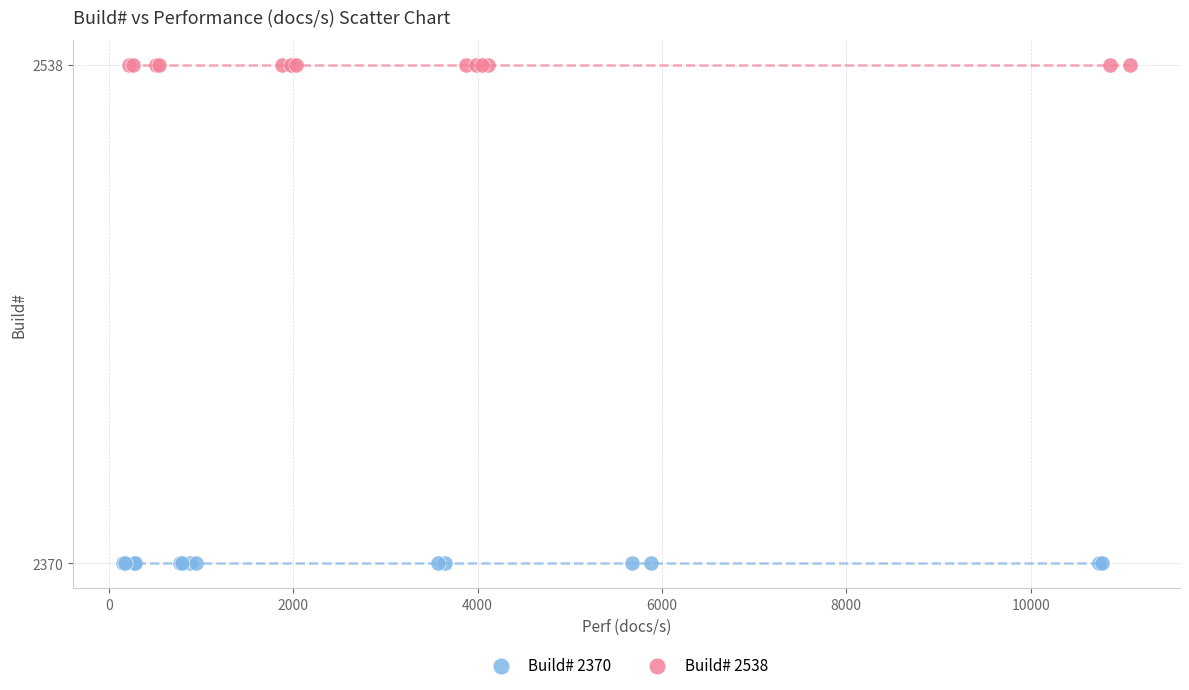

Which series reaches the maximum Y coordinate?

Build# 2538